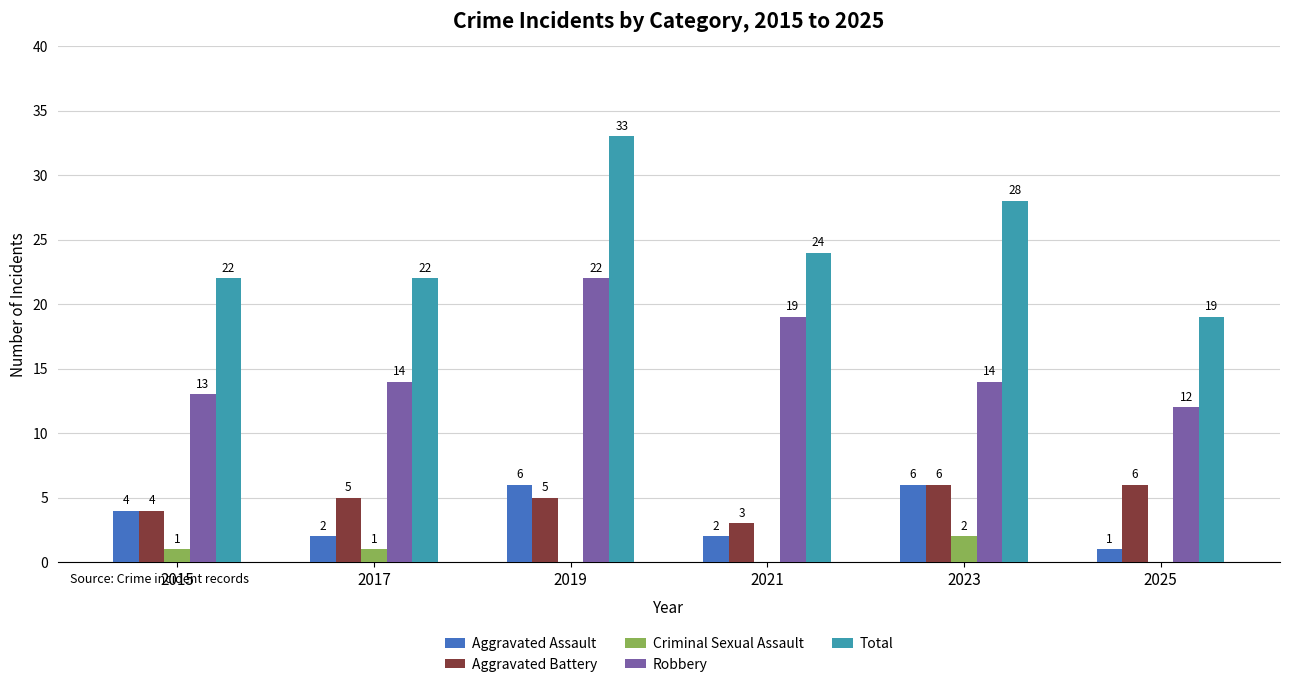

The value of Robbery at 2019 is 22. True or false?

True